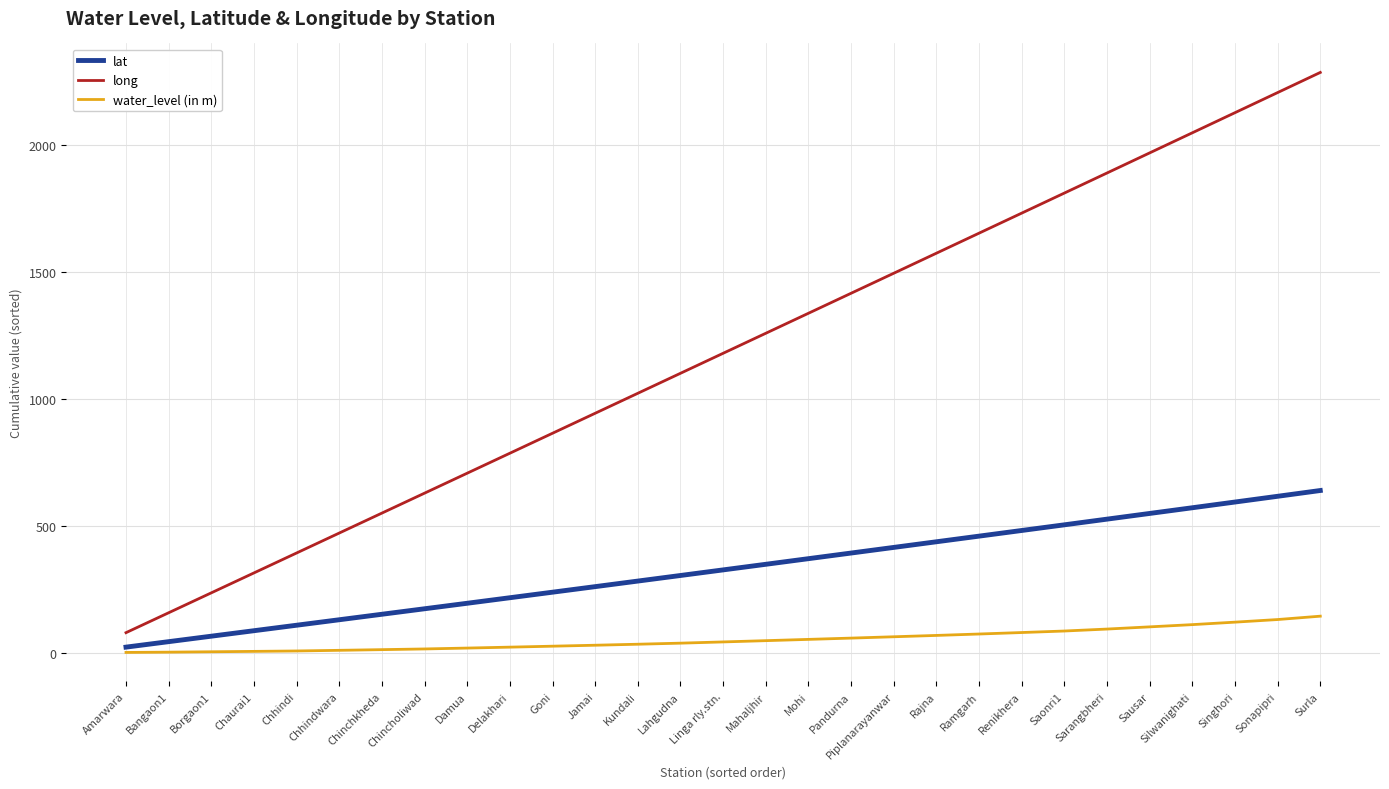

At how many categories does at least one series exceed 1678?

8